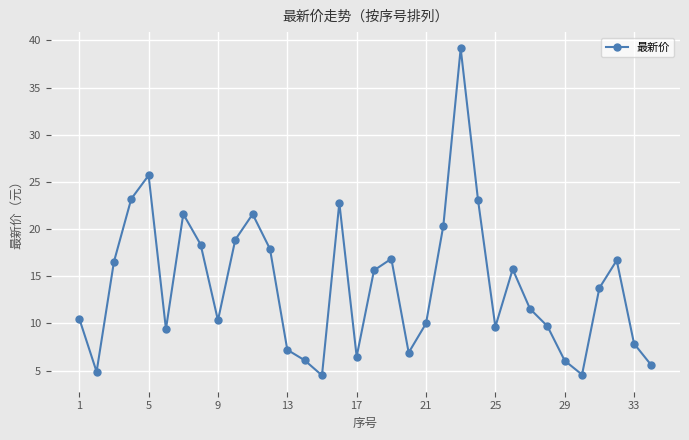

Does the chart have visible grid lines?

Yes